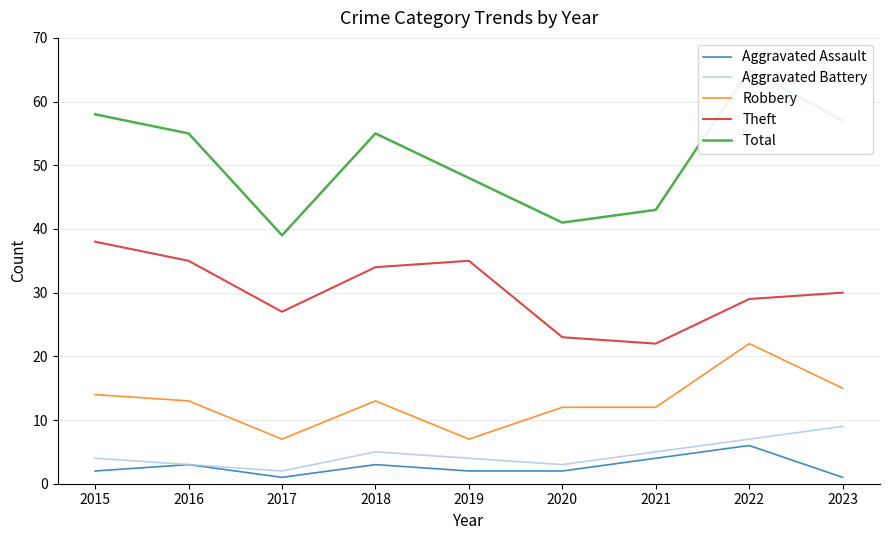

True or false: Aggravated Battery has a value of 4 at 2016.

False